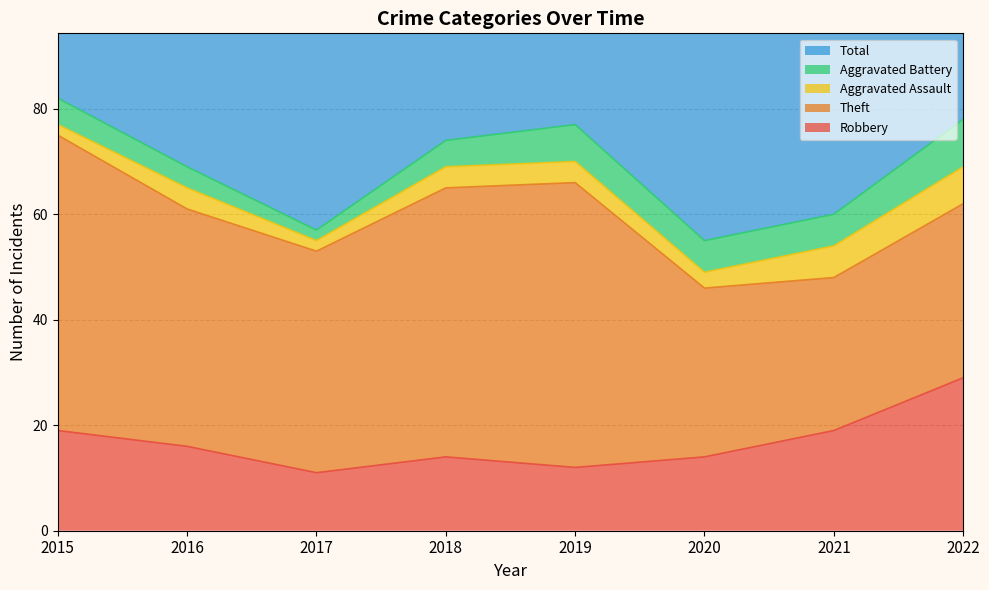

Which series changed the most between 2017 and 2021?

Theft